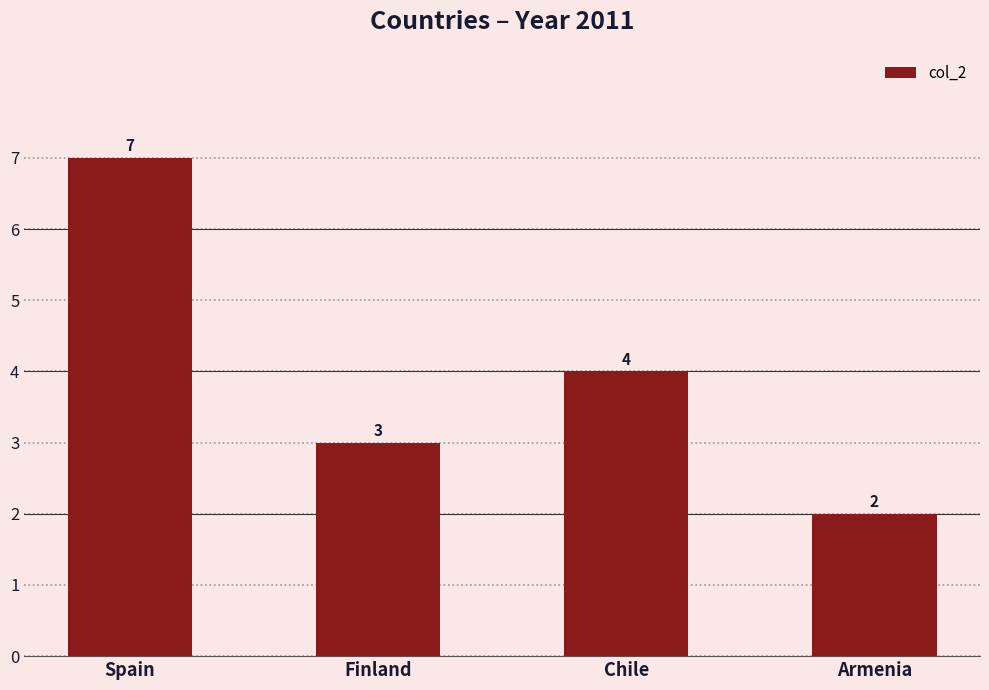

Count the number of data series in this chart.

1